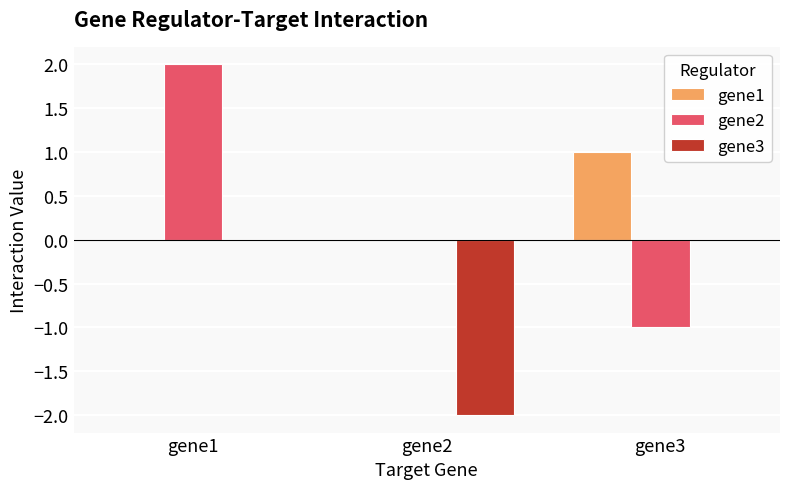

Count the gene3 values in the range -2 to 0.

3